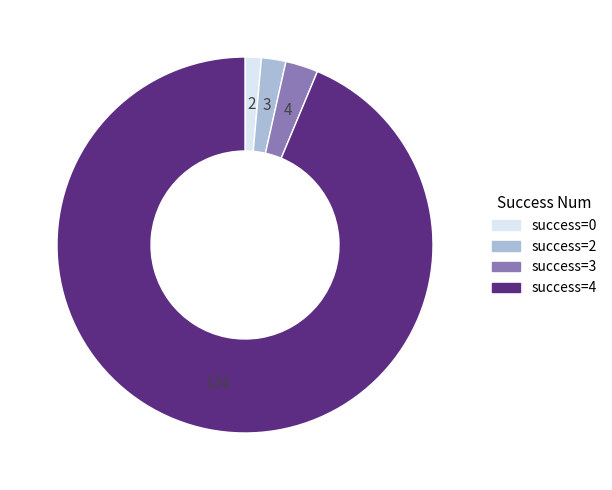

Between success=0 and success=3, which is larger?

success=3